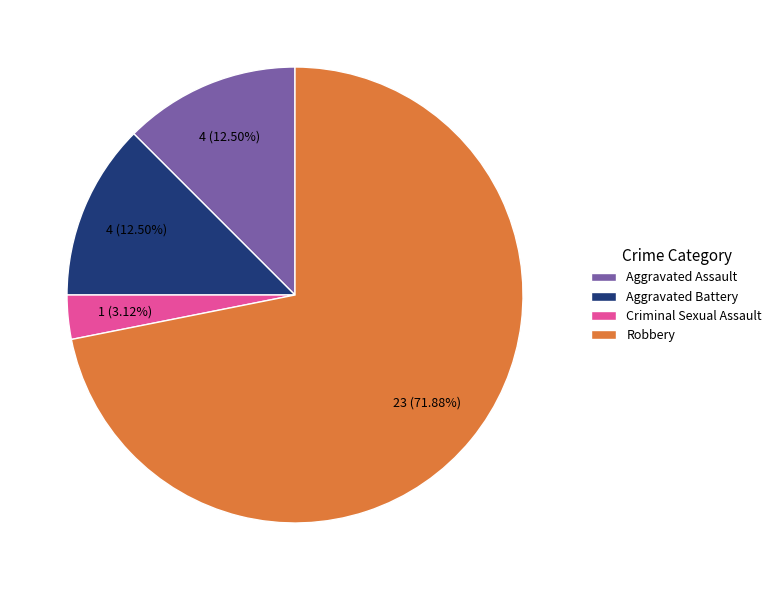

Which slice is the largest?

Robbery